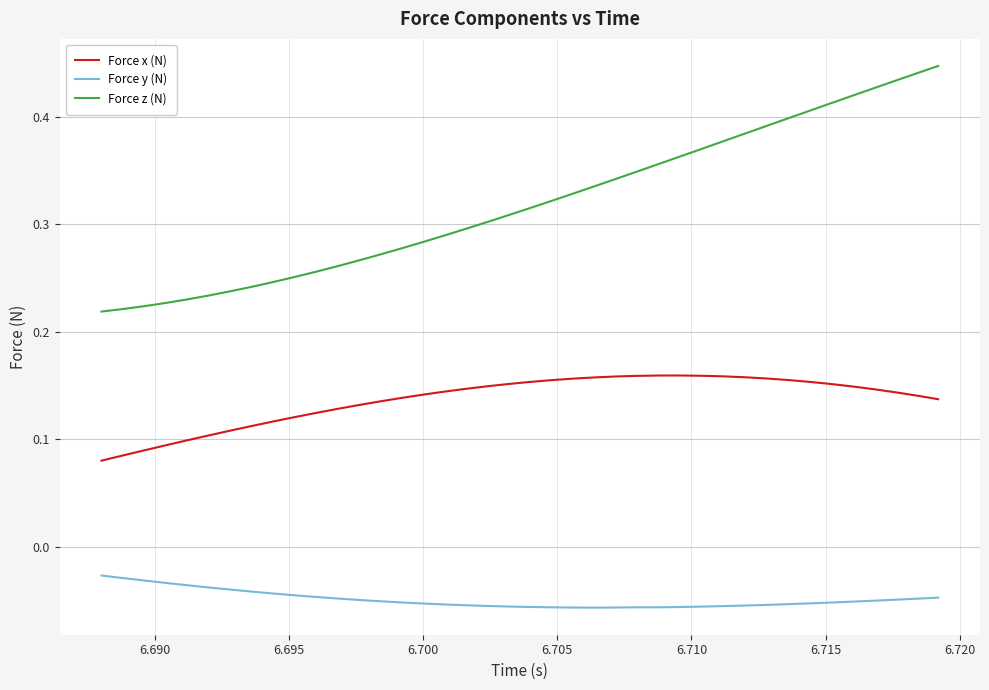

True or false: Force z (N) and Force x (N) intersect in this chart.

False